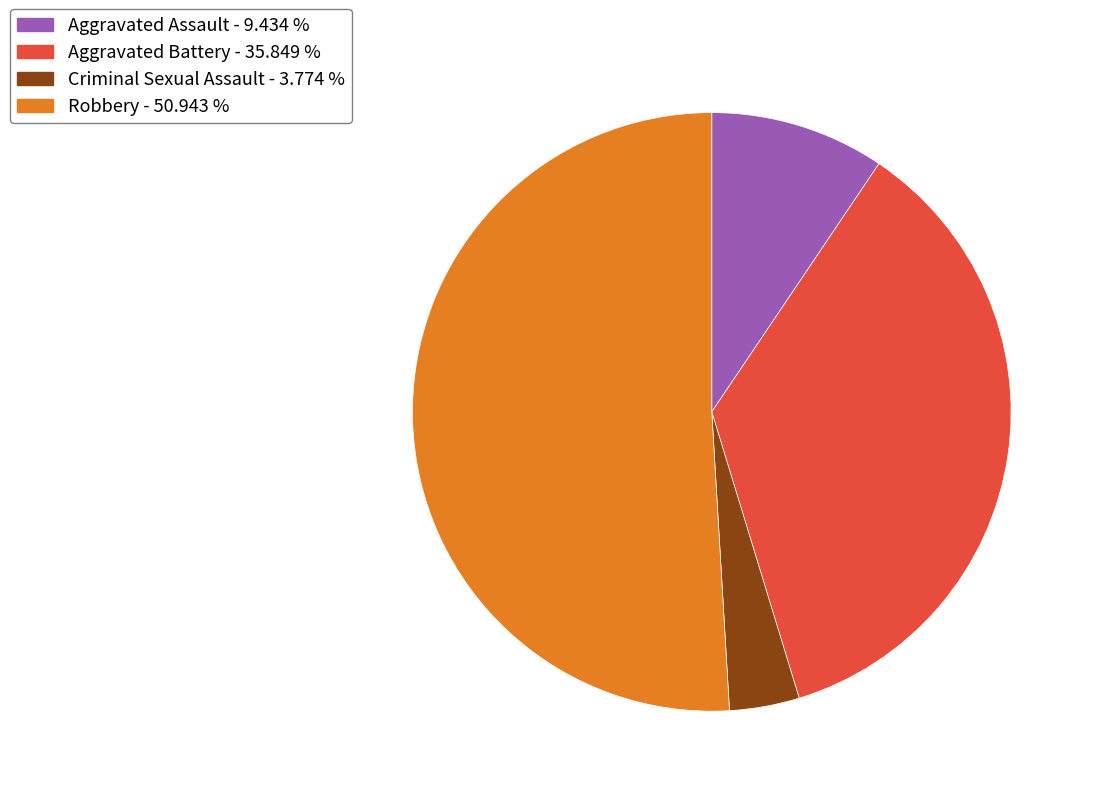

Does any single category account for the majority?

Yes